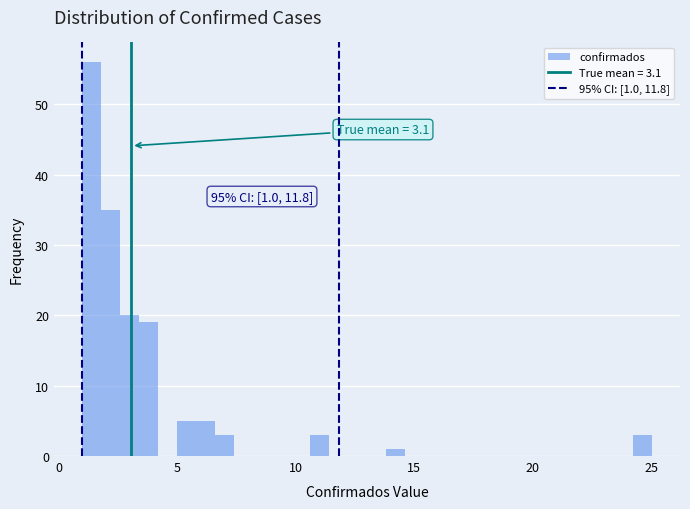

Around what value on the x-axis is the tallest bar? Give the approximate position of its centre, as read against the axis.

1.5